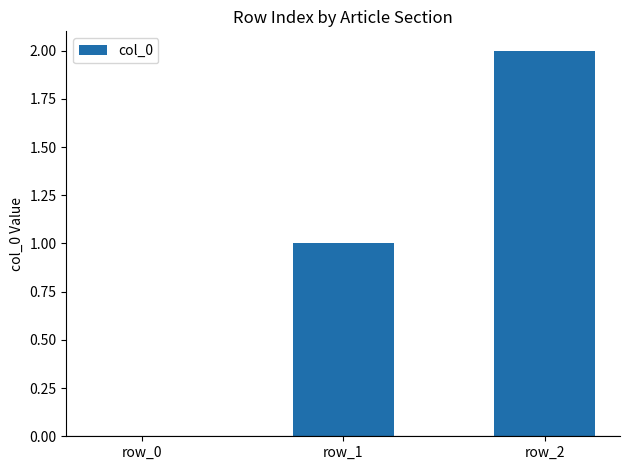

How many values are above zero?

2